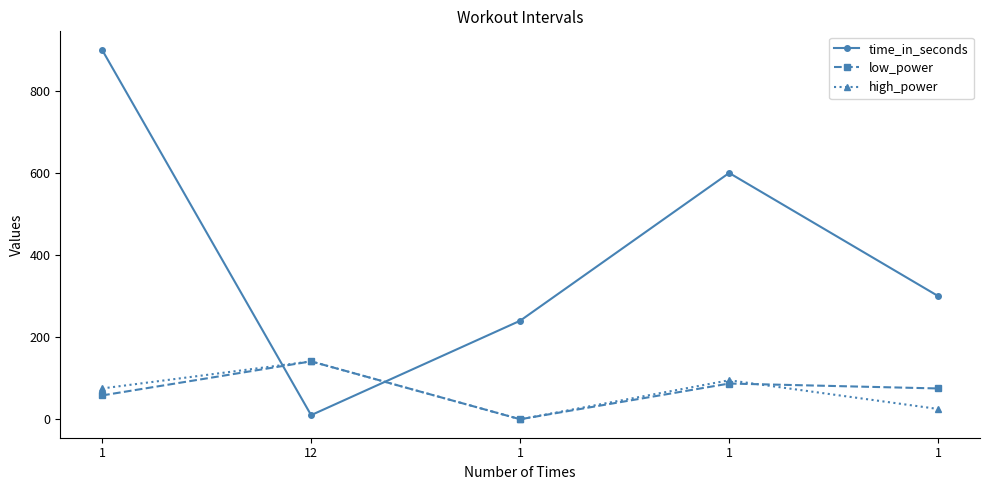

The low_power series shows 75 at 1. True or false?

True